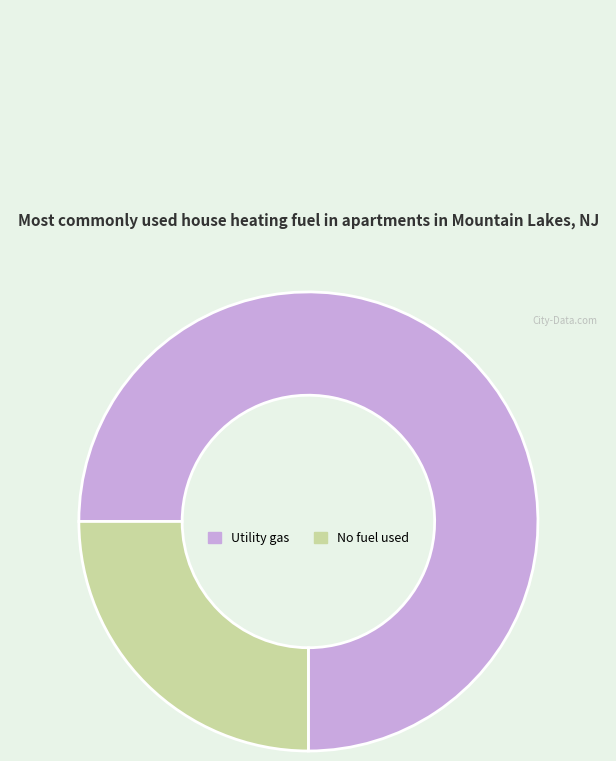

The No fuel used slice represents 25% of the pie. True or false?

True